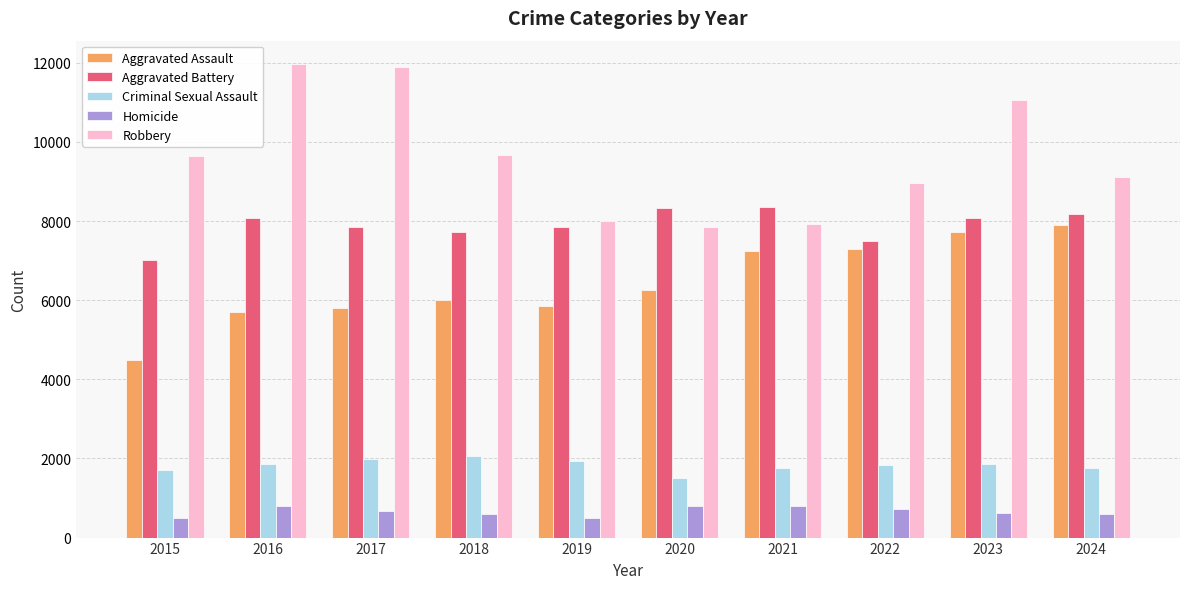

At which category is the sum across all series the highest?

2023